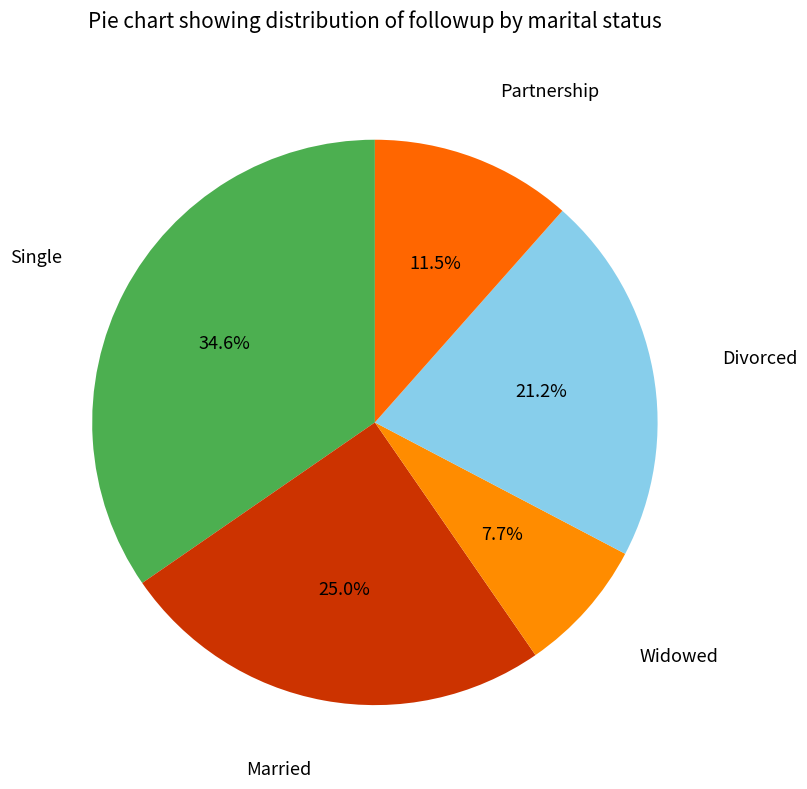

Count the number of slices in the pie.

5